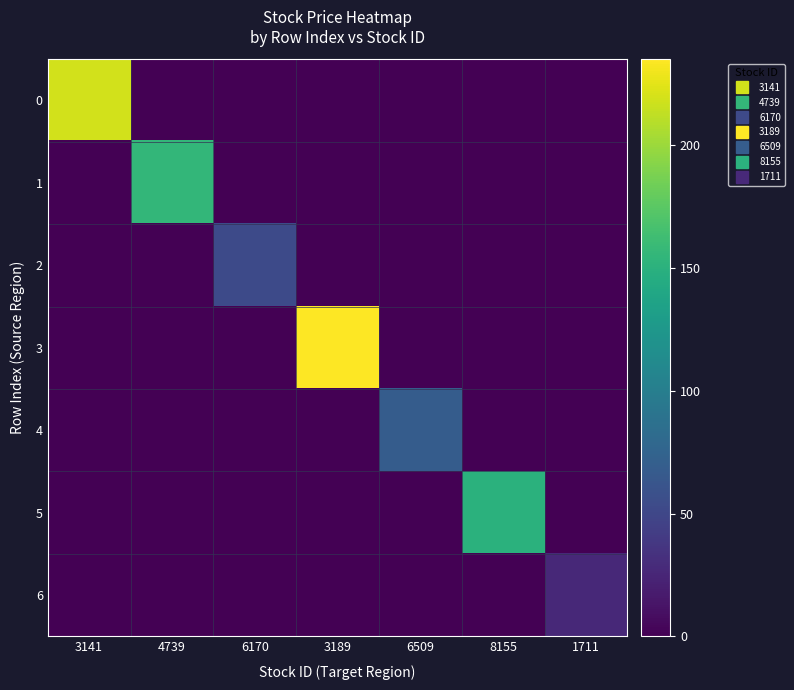

What is the total value across all series at 3189?

235.0